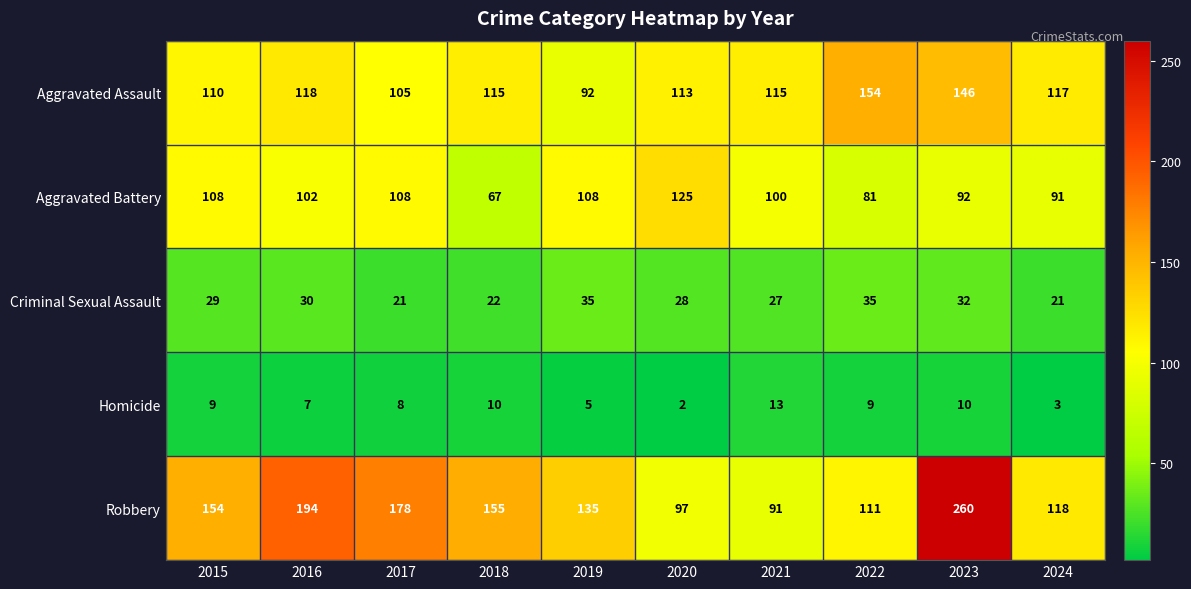

What is the smallest value displayed?

2